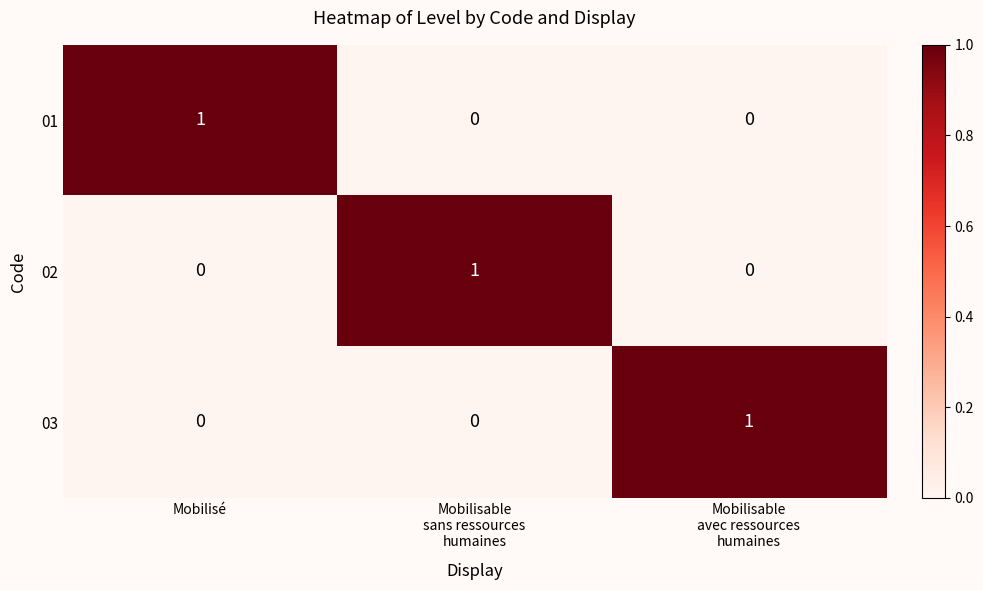

At how many categories does at least one series exceed 0?

3